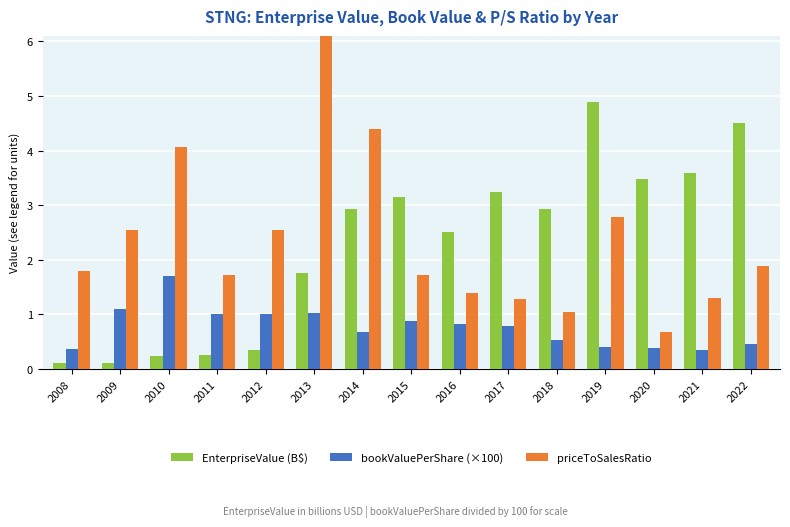

Rank the series at 2012 from highest to lowest value.

priceToSalesRatio, bookValuePerShare (×100), EnterpriseValue (B$)